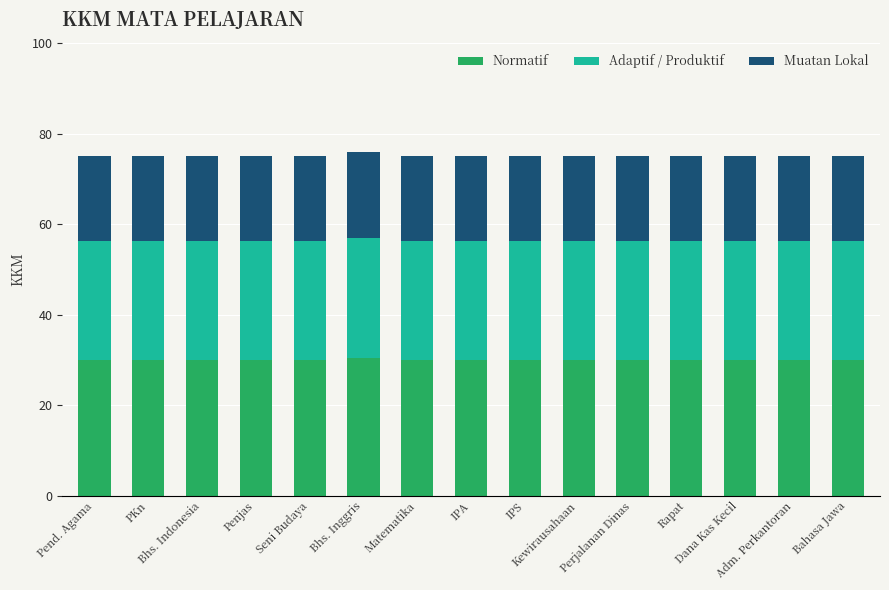

What is the maximum value for Normatif?

30.4